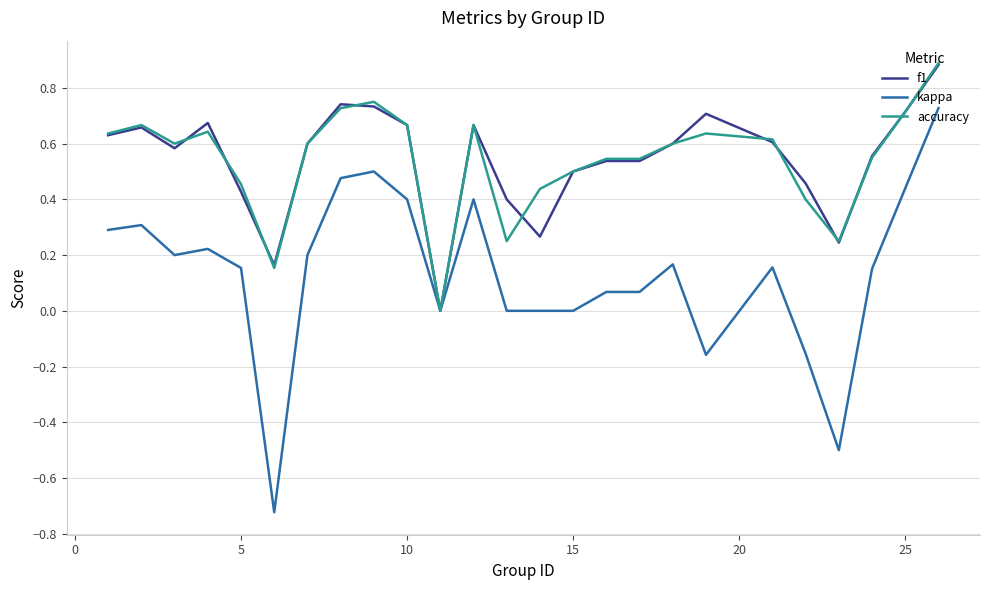

Which series has the widest spread of values?

kappa